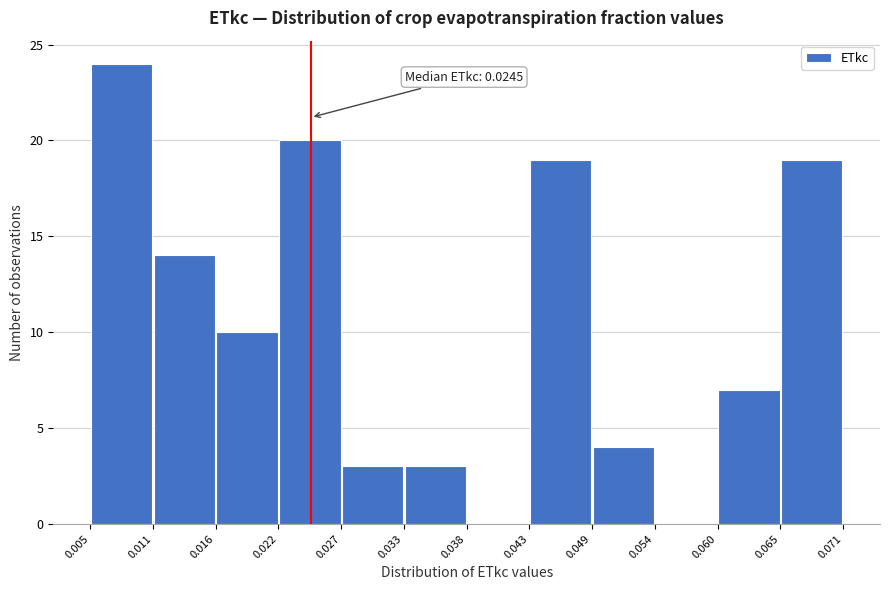

Over which range of the x-axis is the bar tallest?

0.005 to 0.011